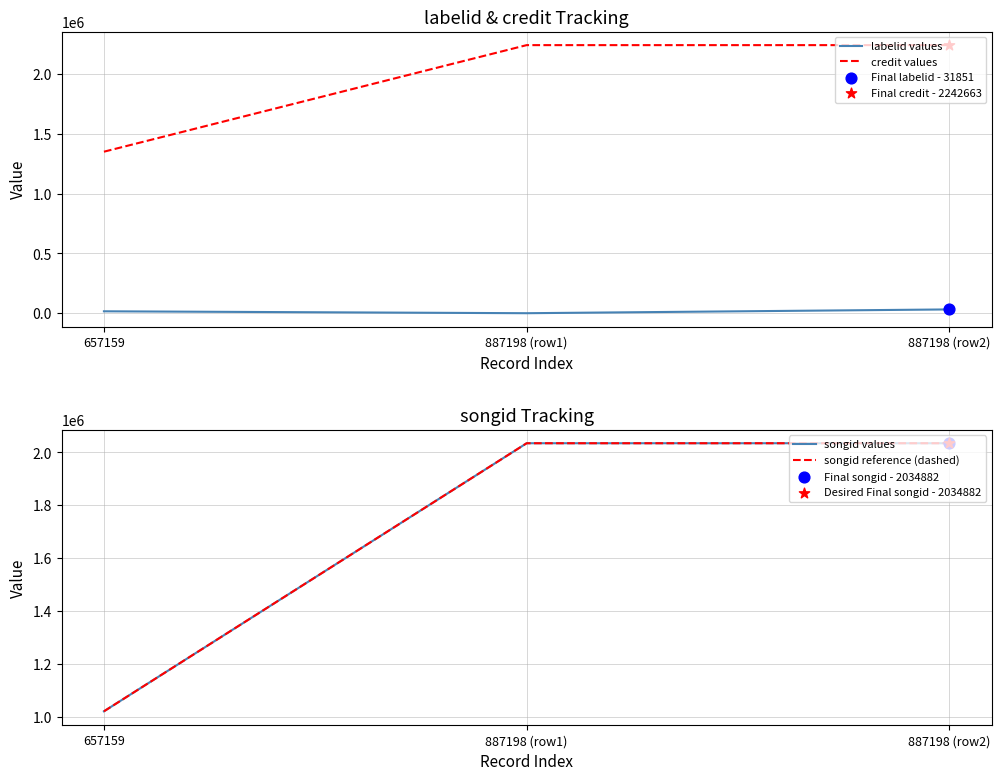

Which series has the largest total across all categories?

credit values